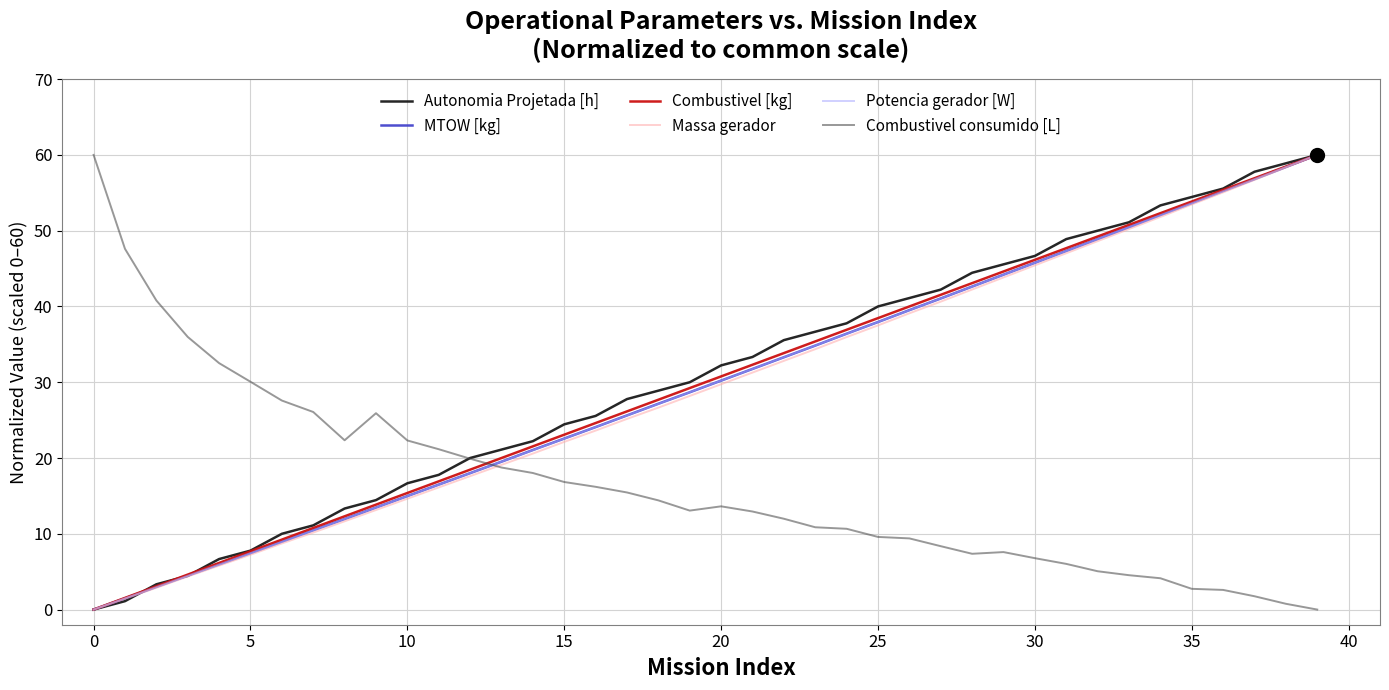

What is the highest value of the Potencia gerador [W] series?

60.0